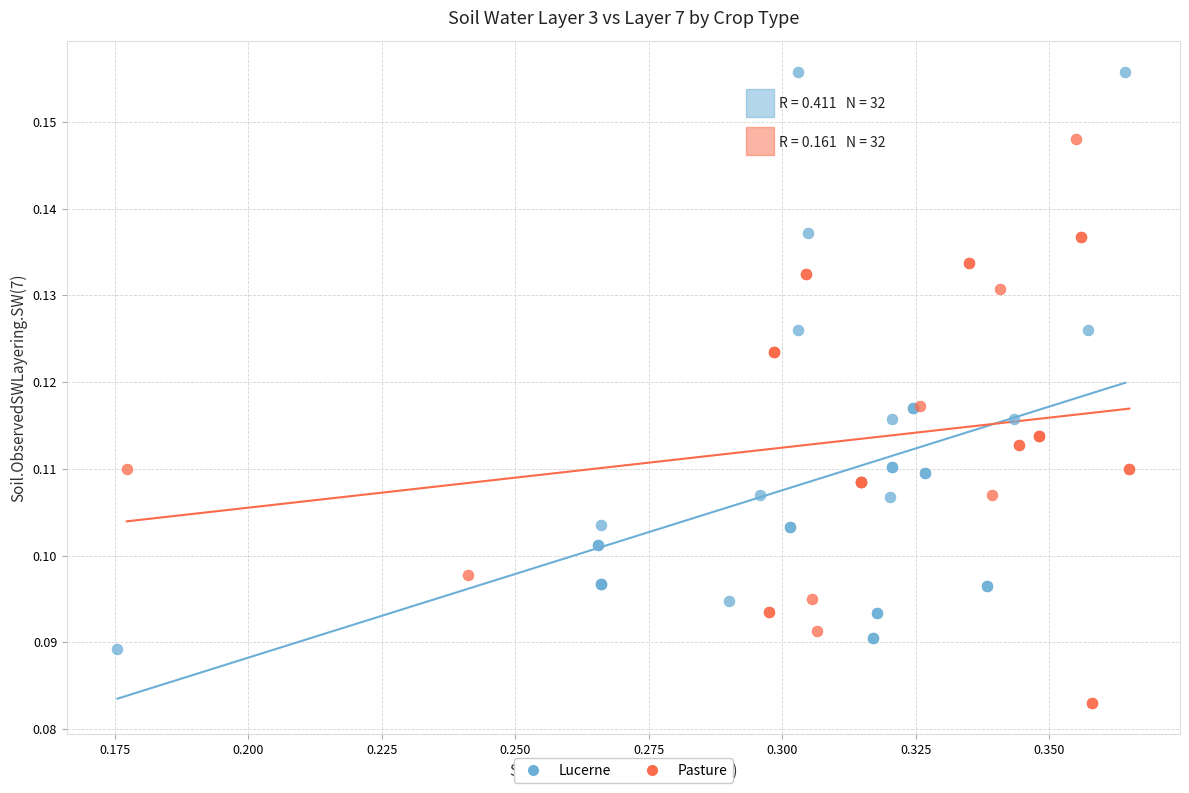

Which series reaches the maximum Y coordinate?

Lucerne